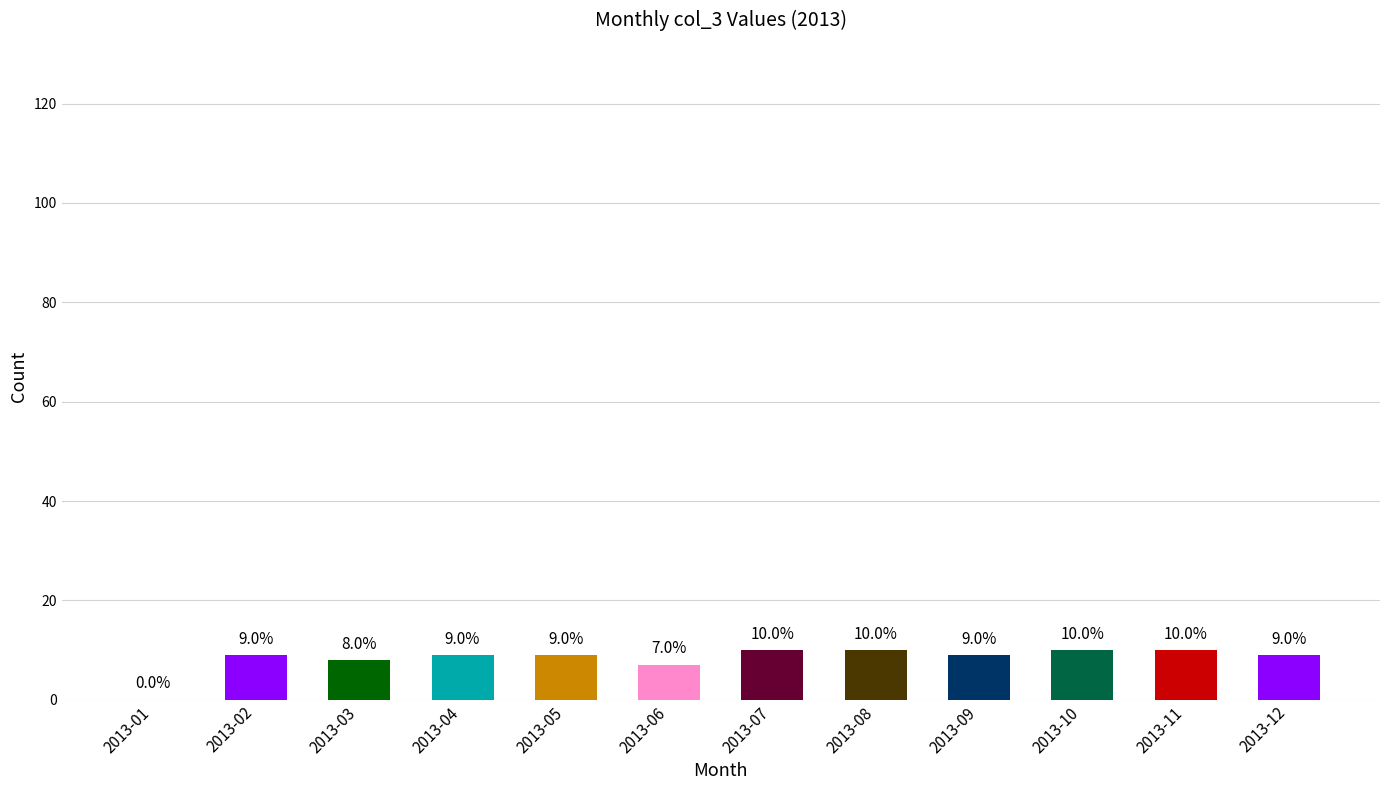

Which has a higher value, 2013-07 or 2013-09?

2013-07